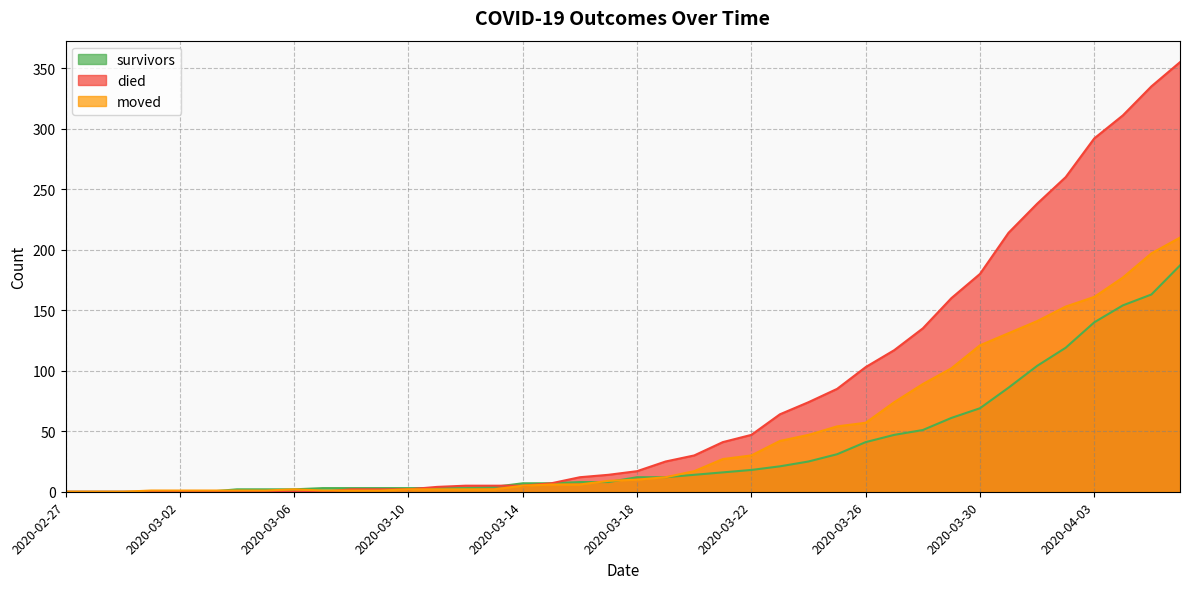

What is the difference between the survivors values at 2020-03-20 and 2020-03-12?

11